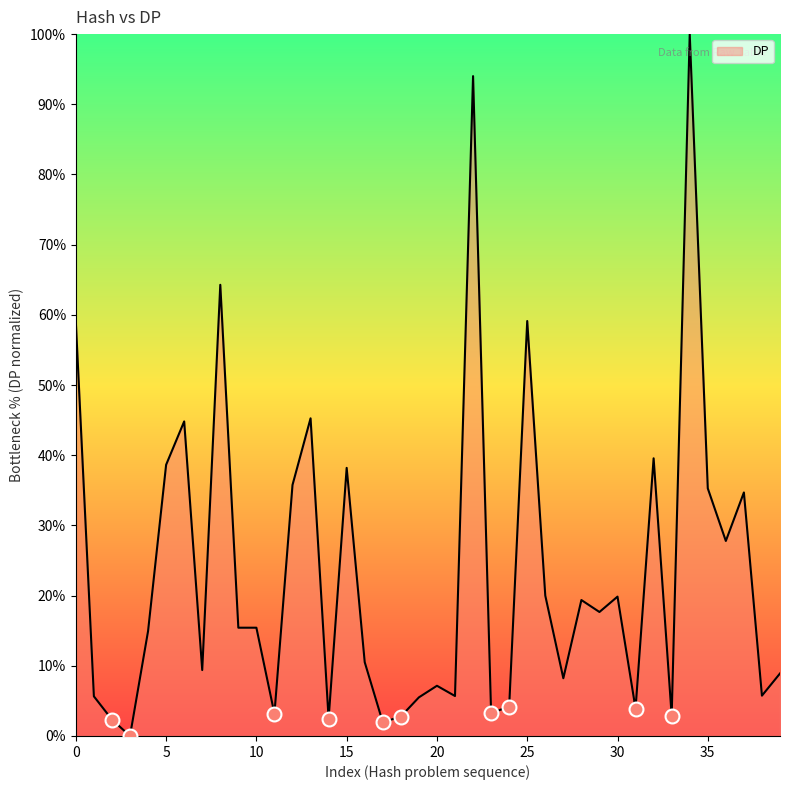

What is the difference between the maximum and minimum values?

100.0